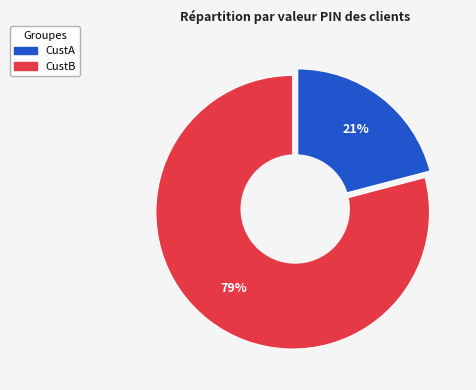

Does any single category account for the majority?

Yes